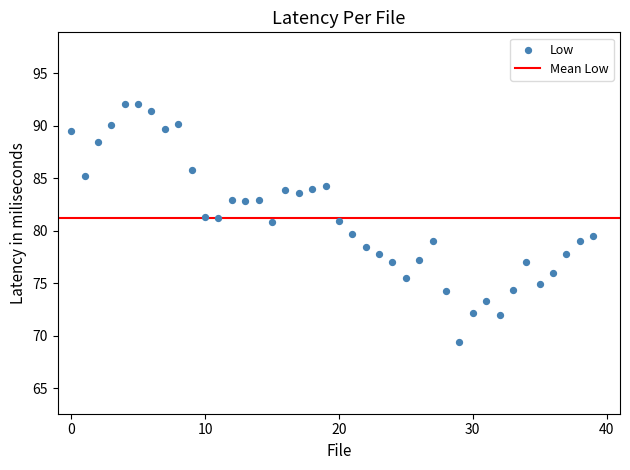

What is the range of Y values (max minus min)?

22.7